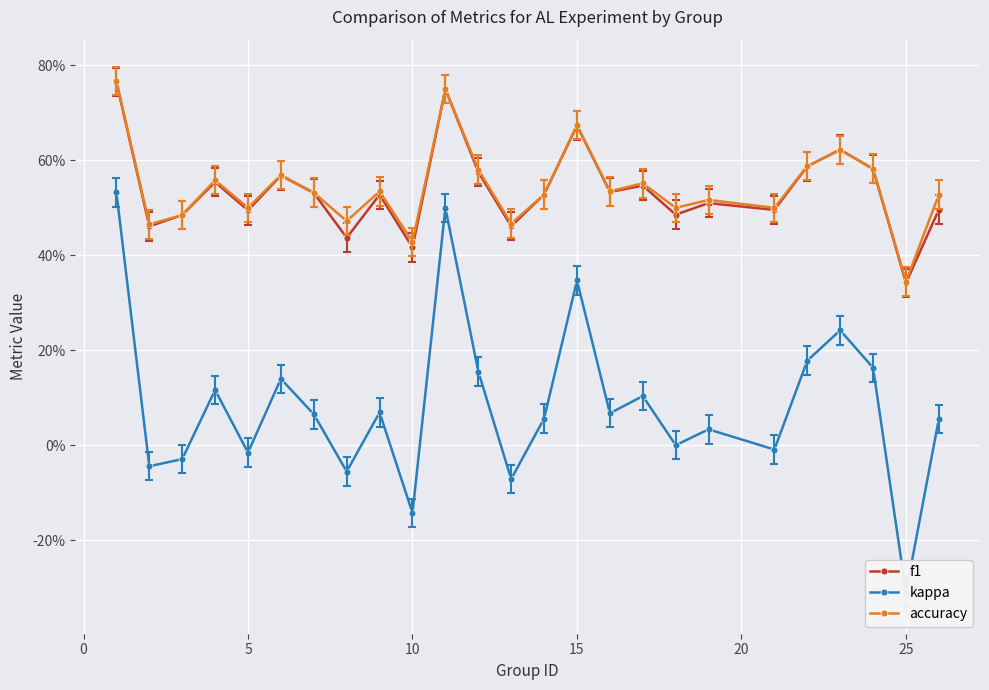

How many data points does each series have?

25